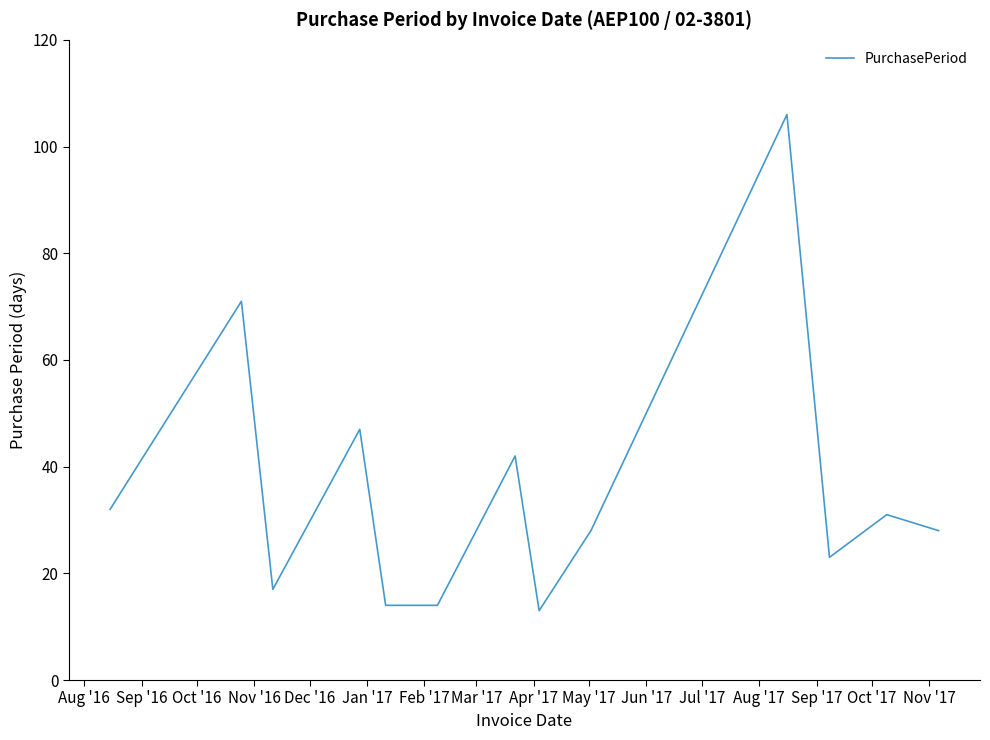

What is the greatest value displayed?

106